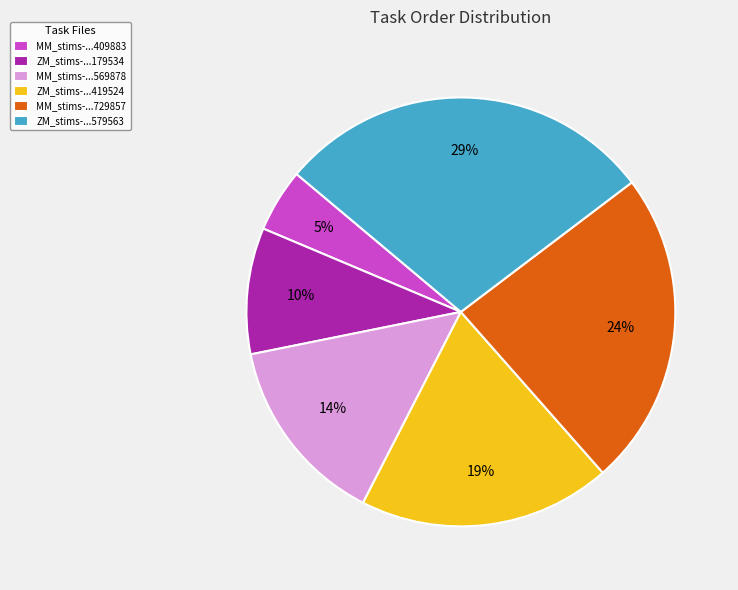

To the nearest percent, what is the difference between the largest and smallest slice percentages?

24%